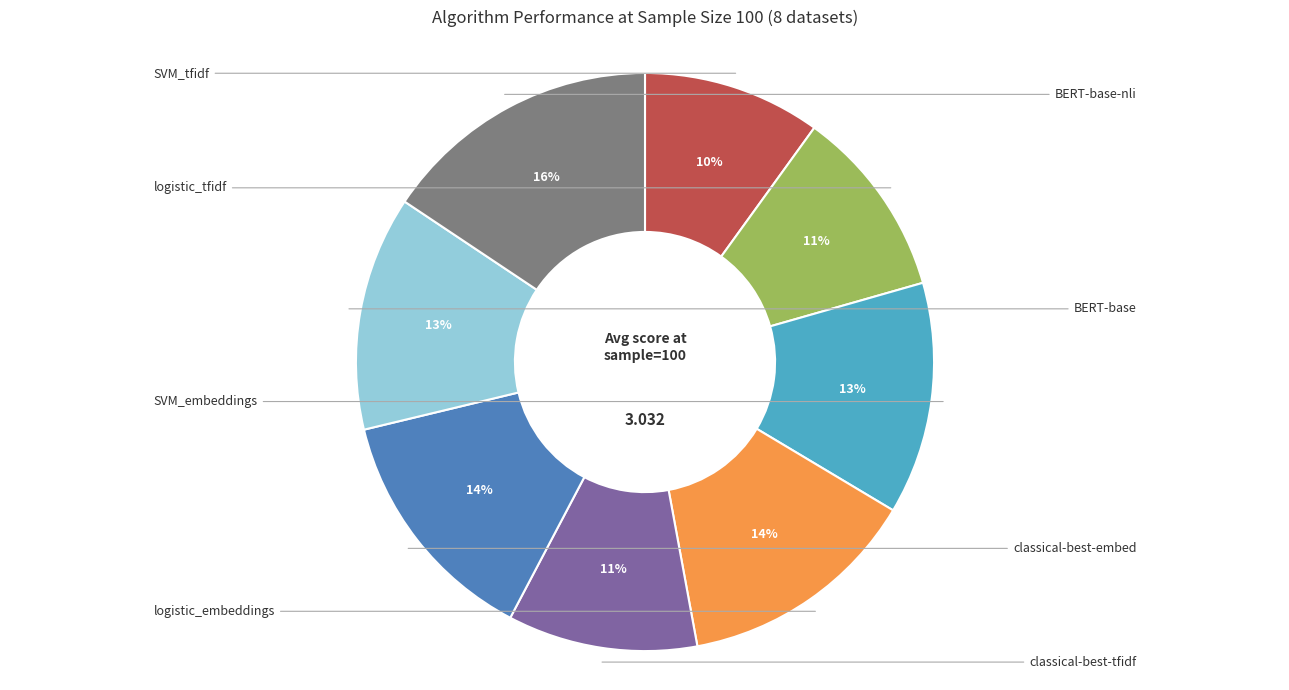

Is there a majority slice in this chart?

No